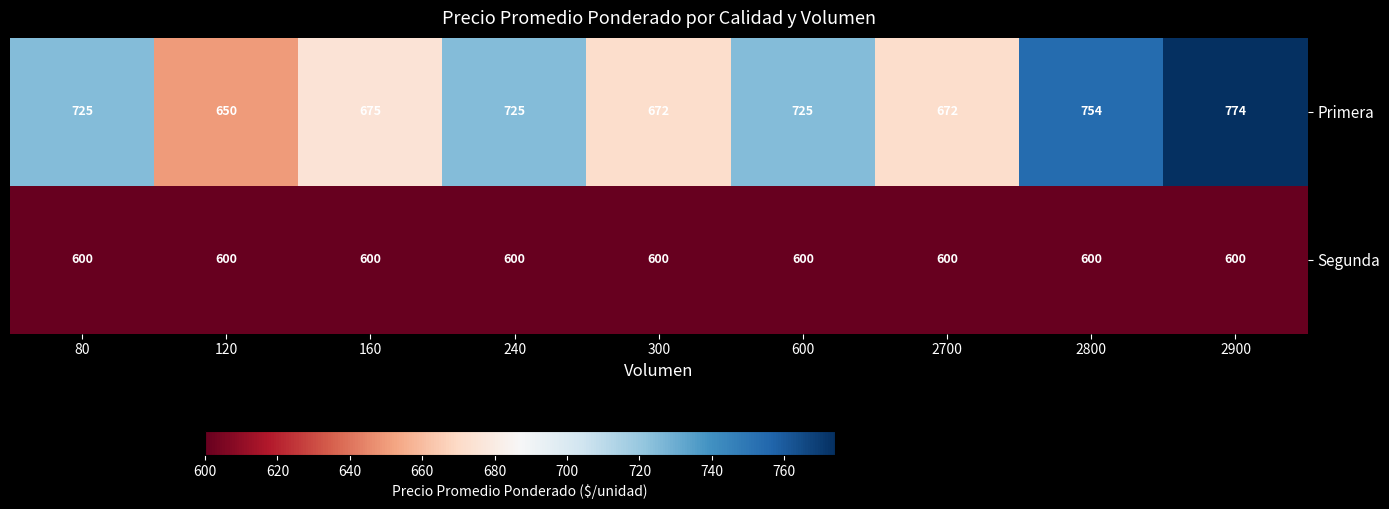

What is the minimum value shown in the chart?

600